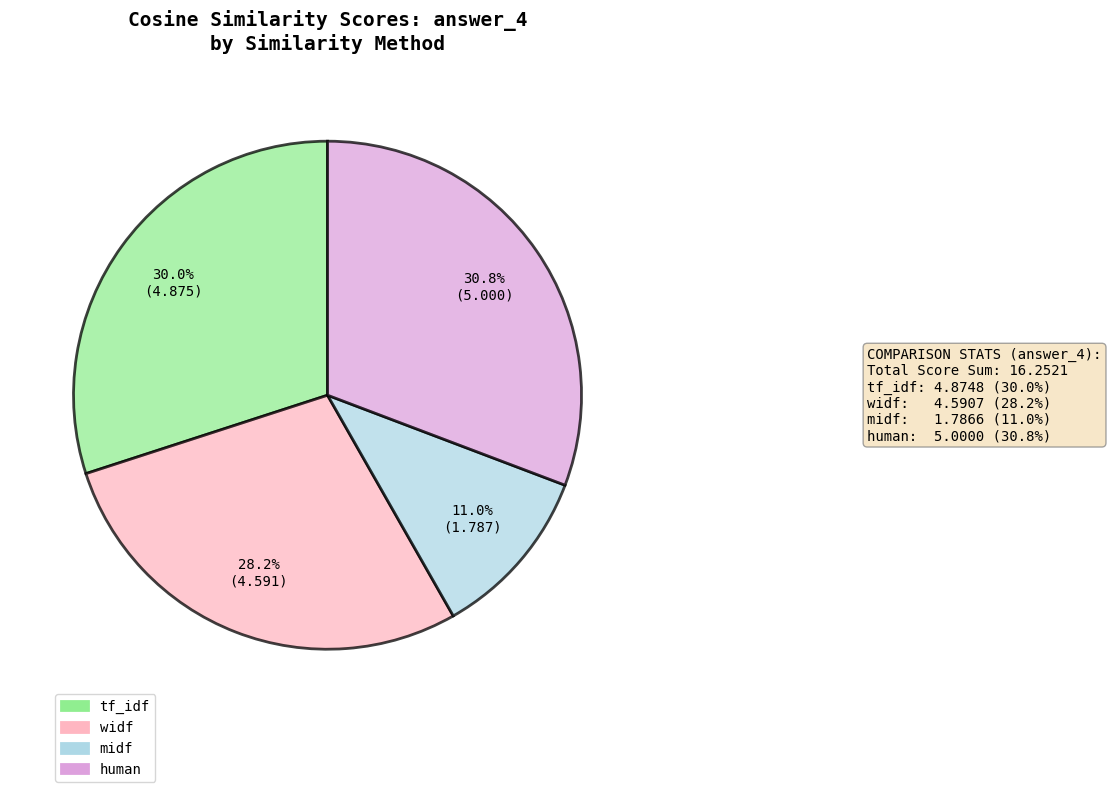

Is midf the majority of the pie?

No